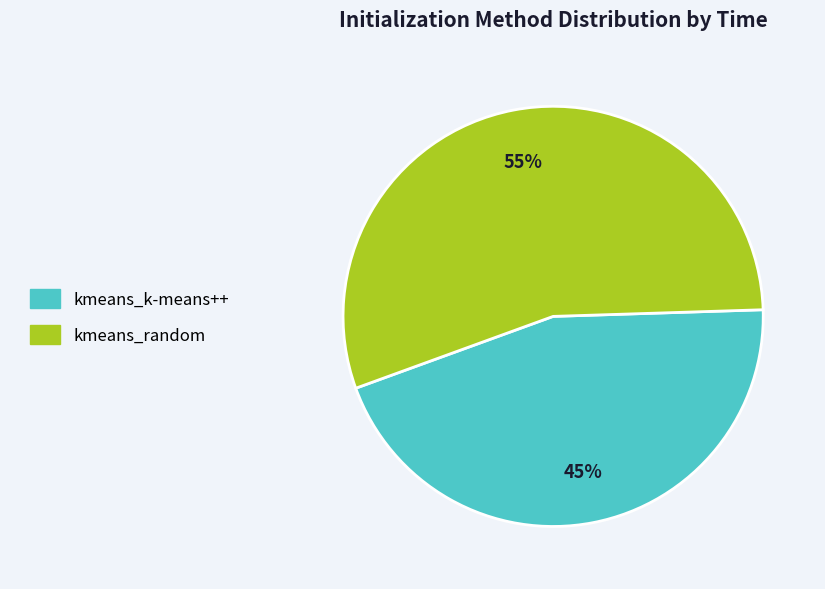

Do kmeans_k-means++ and kmeans_random together represent more than half of the pie?

Yes